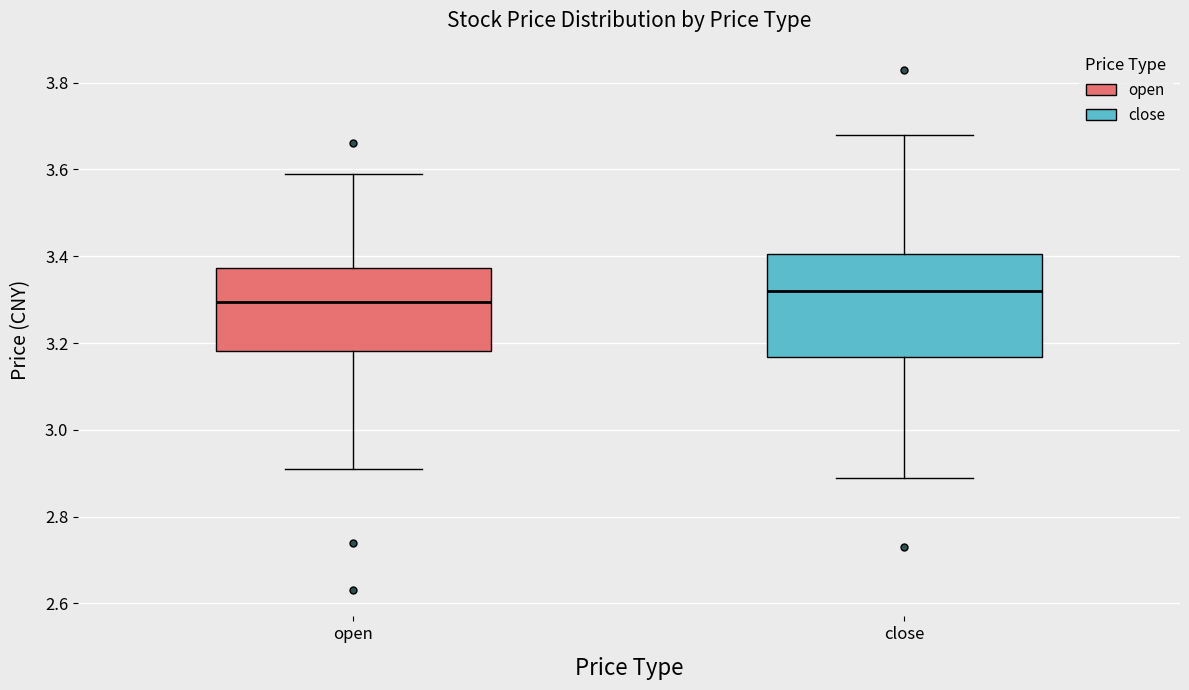

Reading left to right, transcribe this box plot: for each box, give where its median line is, the range the box spans, and where its two whiskers end, as read against the y-axis. The values are not printed on the chart, so give them approximately, as read against the axis.

open: median 3.30, box 3.18 to 3.38, whiskers 2.92 to 3.60
close: median 3.32, box 3.16 to 3.40, whiskers 2.90 to 3.68